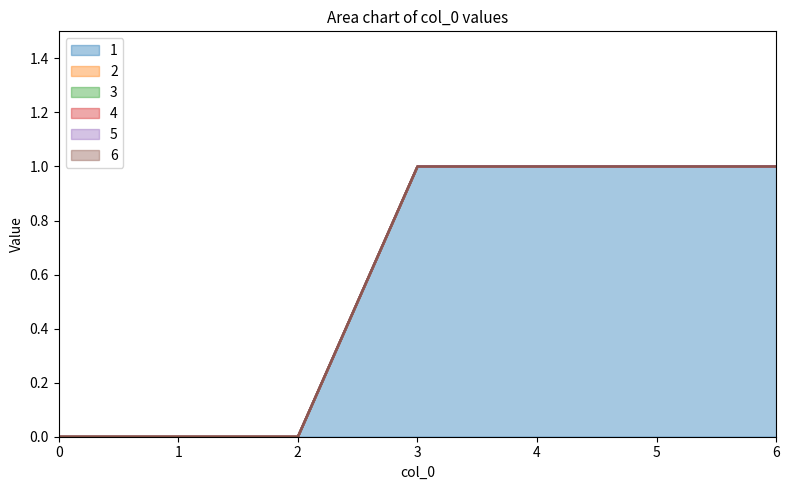

True or false: 2 and 4 cross at least once.

False